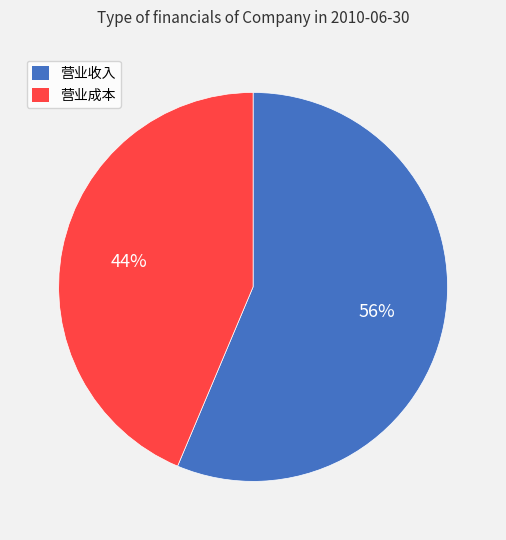

Is it true that 营业成本 is 44% of the pie?

True